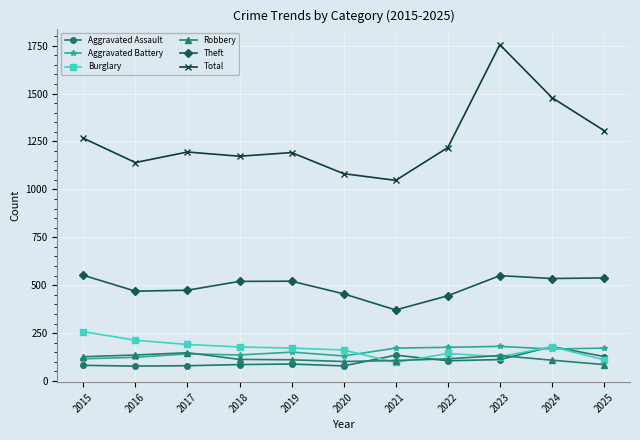

True or false: Burglary has a value of 127 at 2023.

True